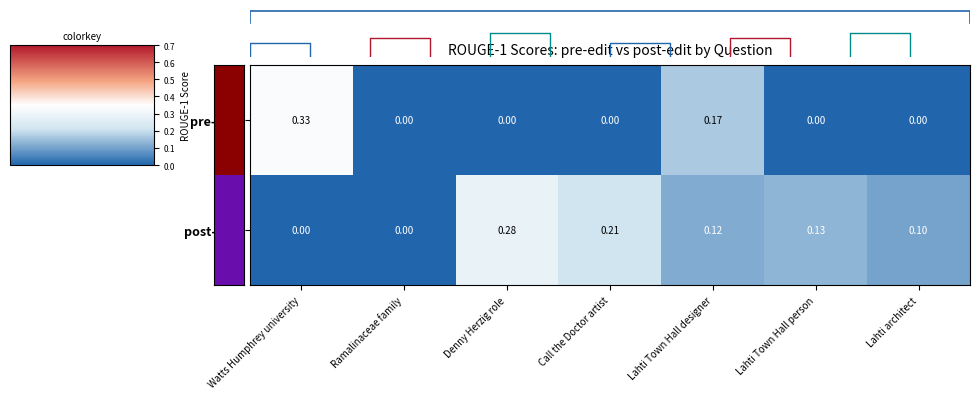

At which label is pre-edit closest to 0?

Ramalinaceae family